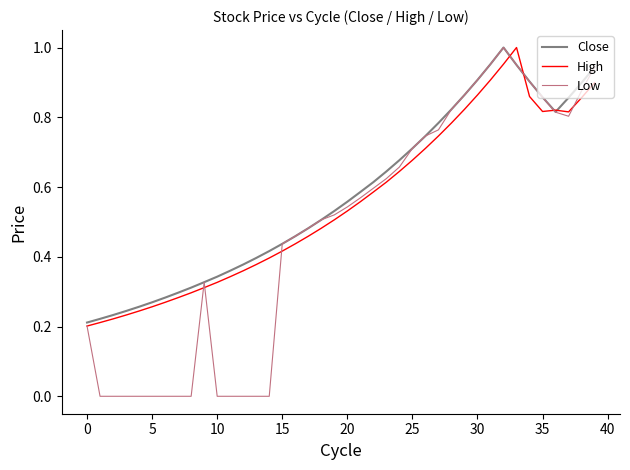

At how many categories does at least one series exceed 0?

40